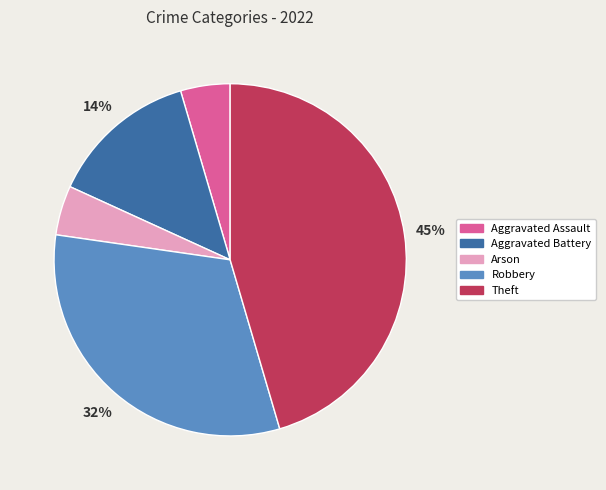

Approximately how many times larger is the value at Aggravated Battery compared to Robbery?

0.4